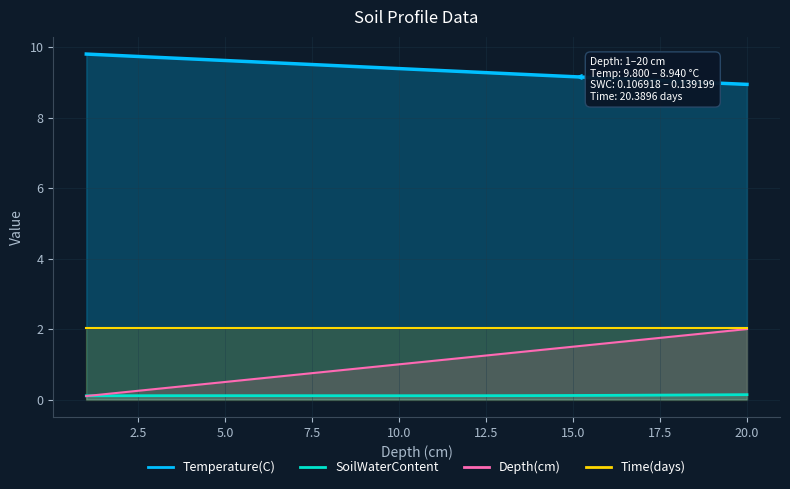

What is the label of the 3rd point from the left?

5.0